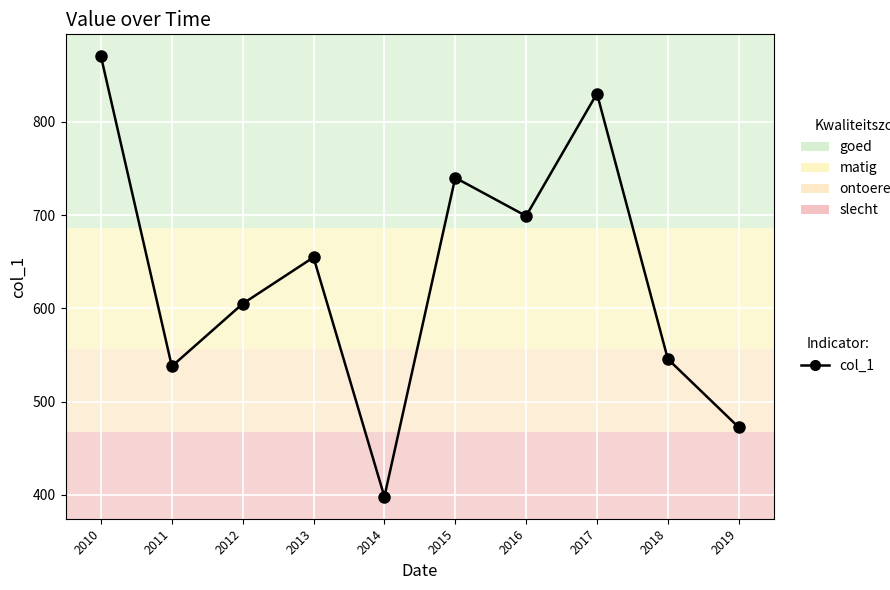

What is the minimum value shown in the chart?

398.2